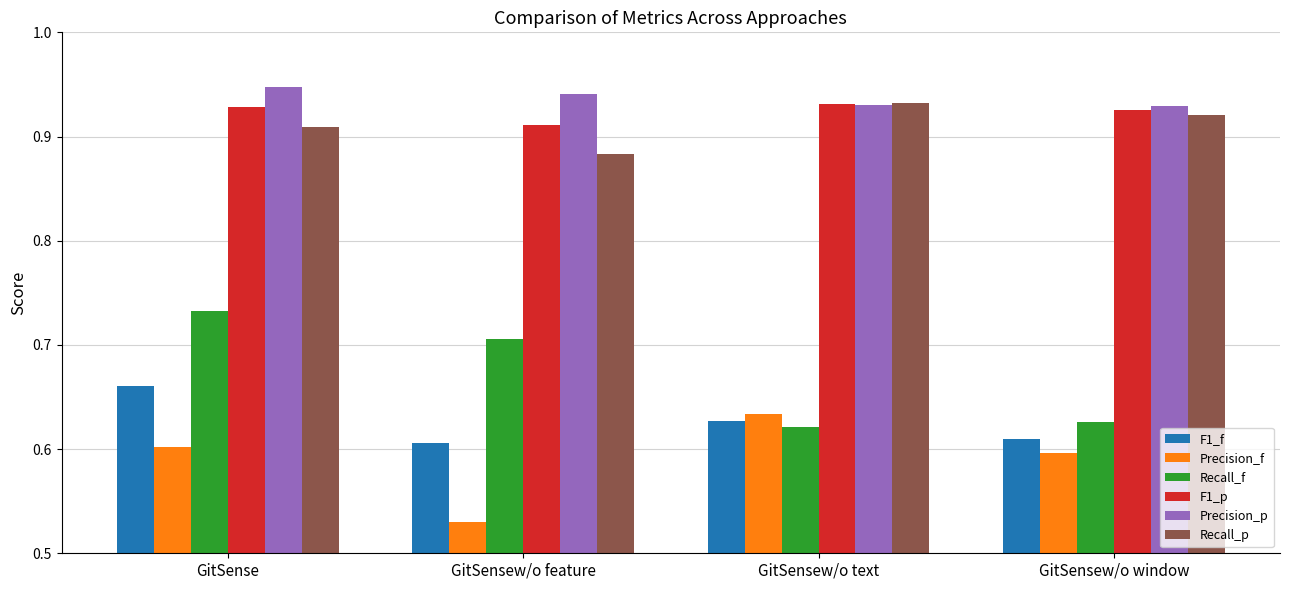

At which label does Precision_f reach its peak?

GitSensew/o text